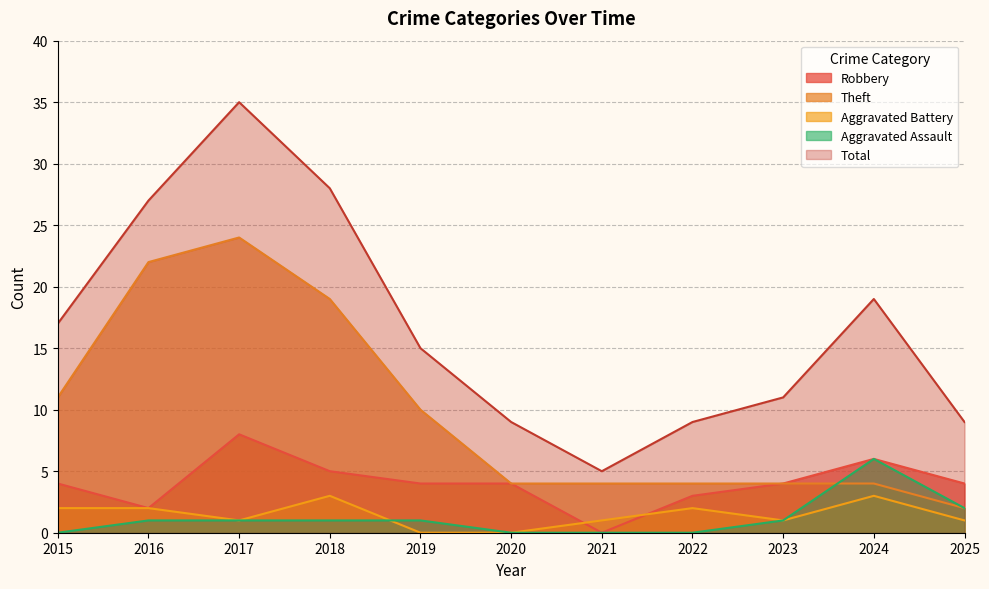

How many intersections are there between Robbery and Aggravated Battery?

2